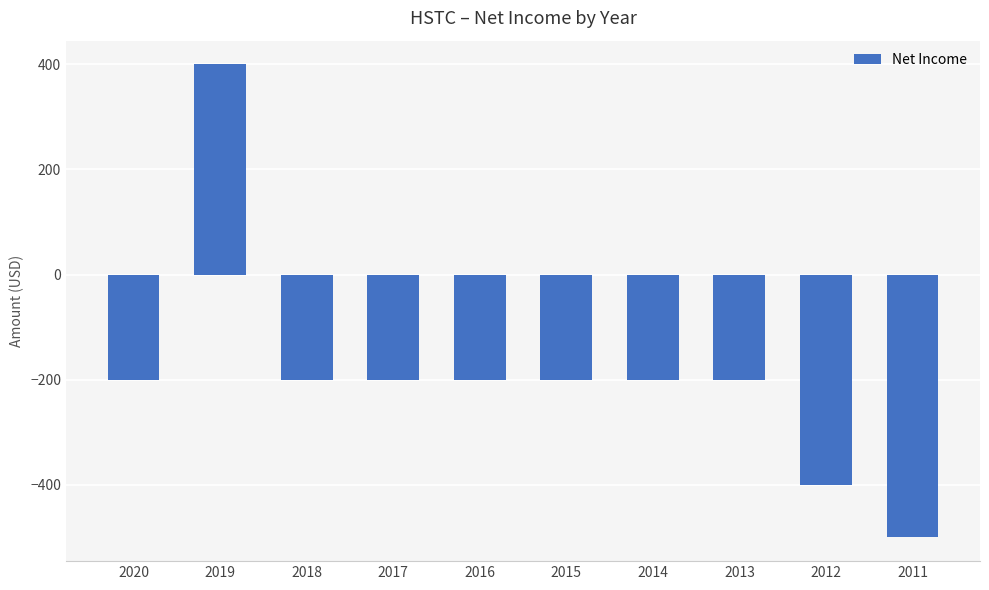

How many negative values are there?

9